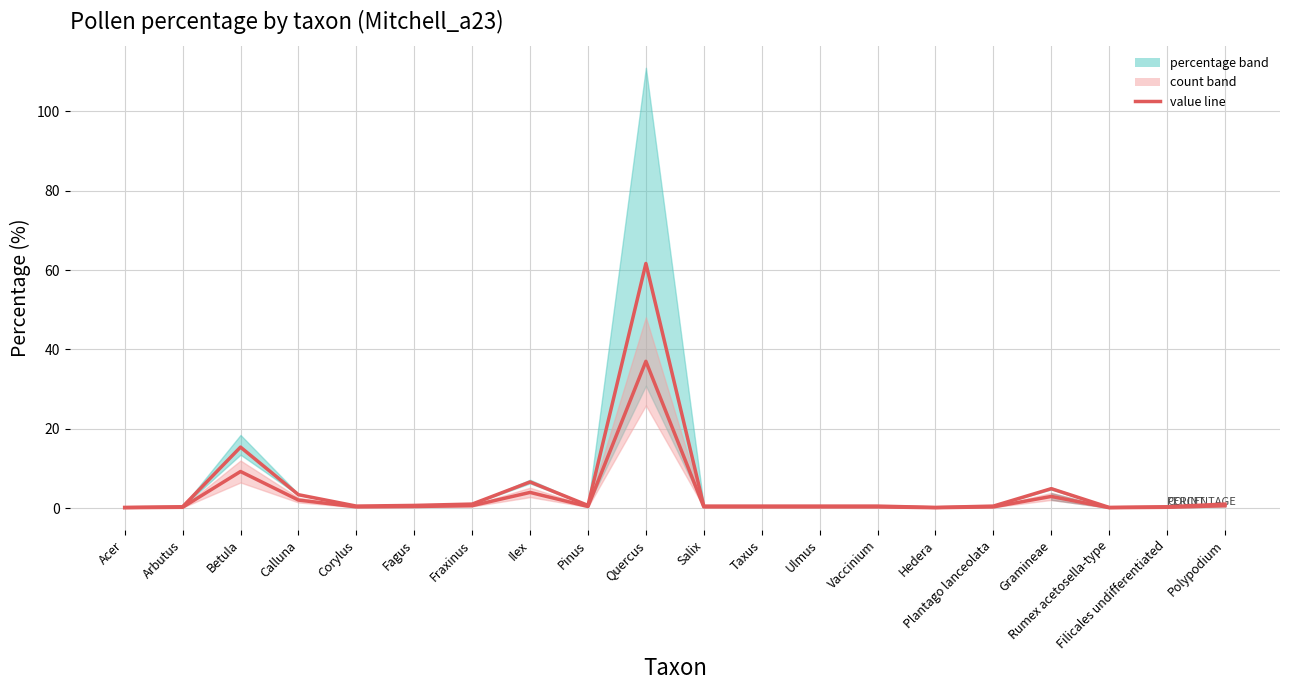

At how many categories does at least one series exceed 34?

1